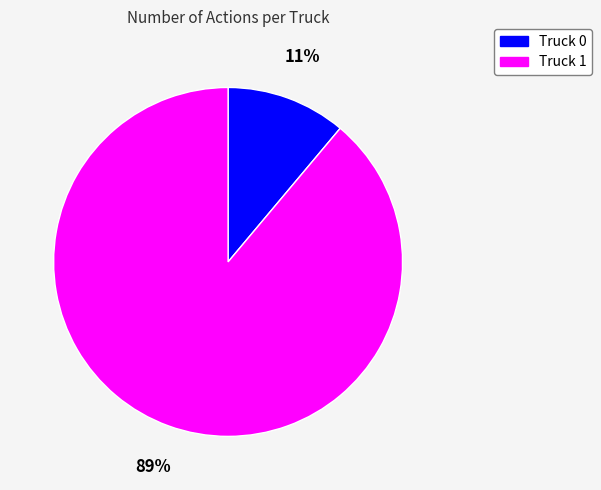

Is the sum of Truck 0 and Truck 1 greater than half?

Yes